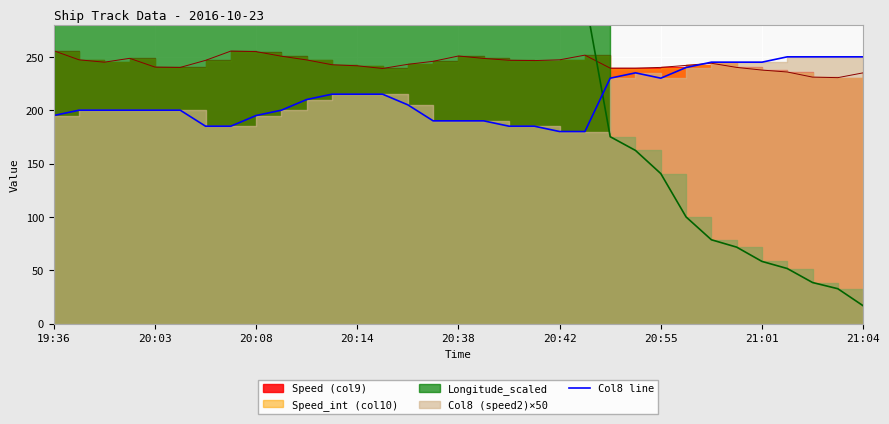

At which label is the value closest to 215?

11